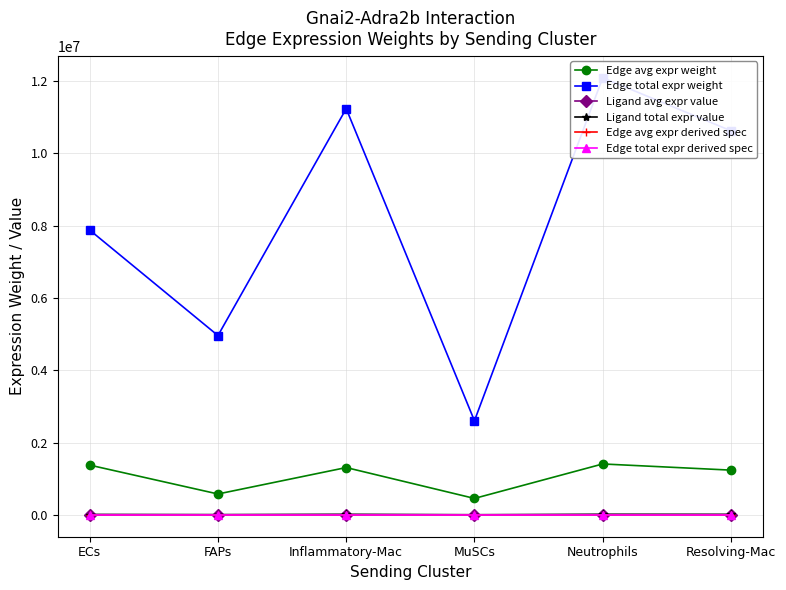

True or false: Edge total expr weight and Edge avg expr derived spec cross at least once.

False